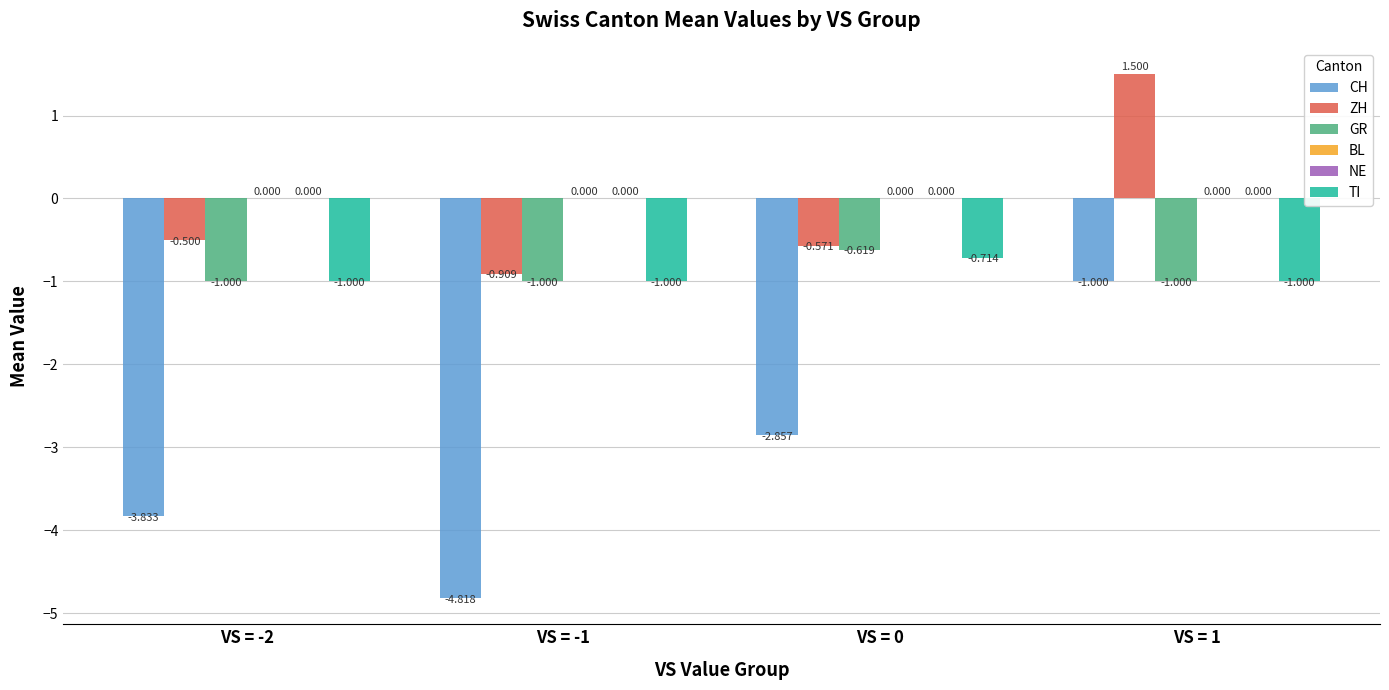

How many bars are there in each group?

6